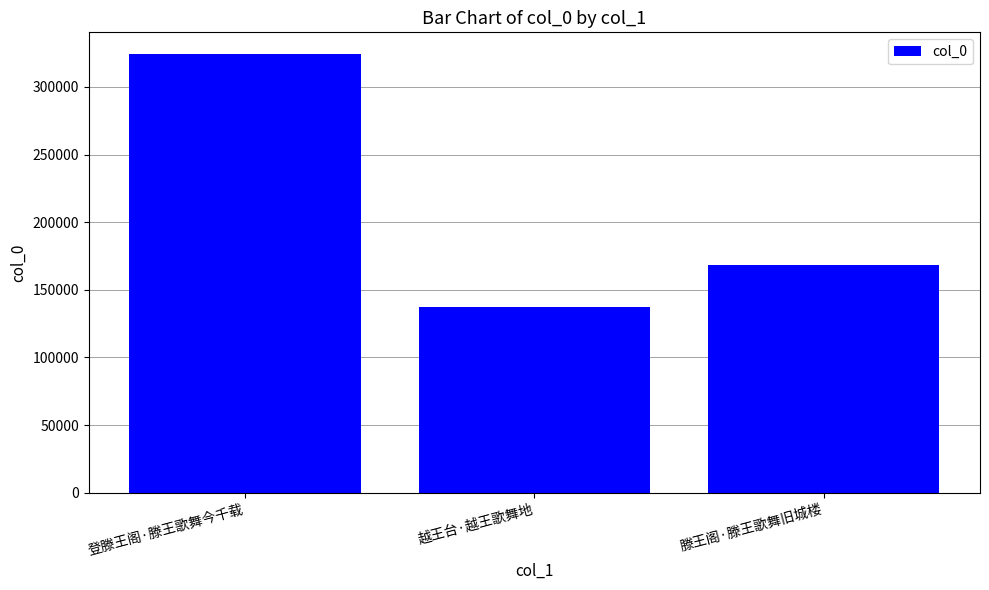

Rank the categories by value from highest to lowest.

登滕王阁·滕王歌舞今千载, 滕王阁·滕王歌舞旧城楼, 越王台·越王歌舞地